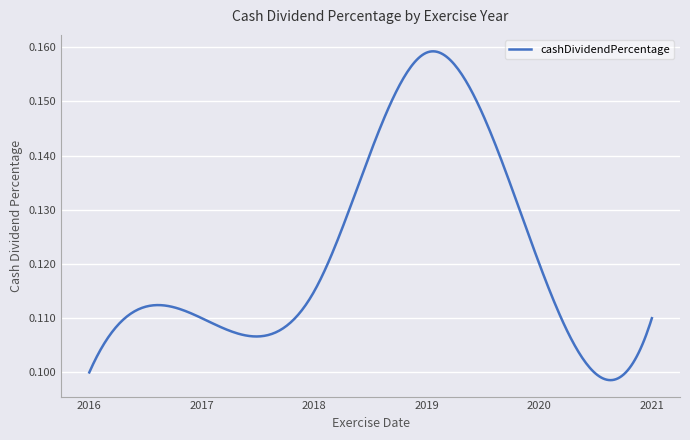

Is this an area chart (filled region under the line)?

No